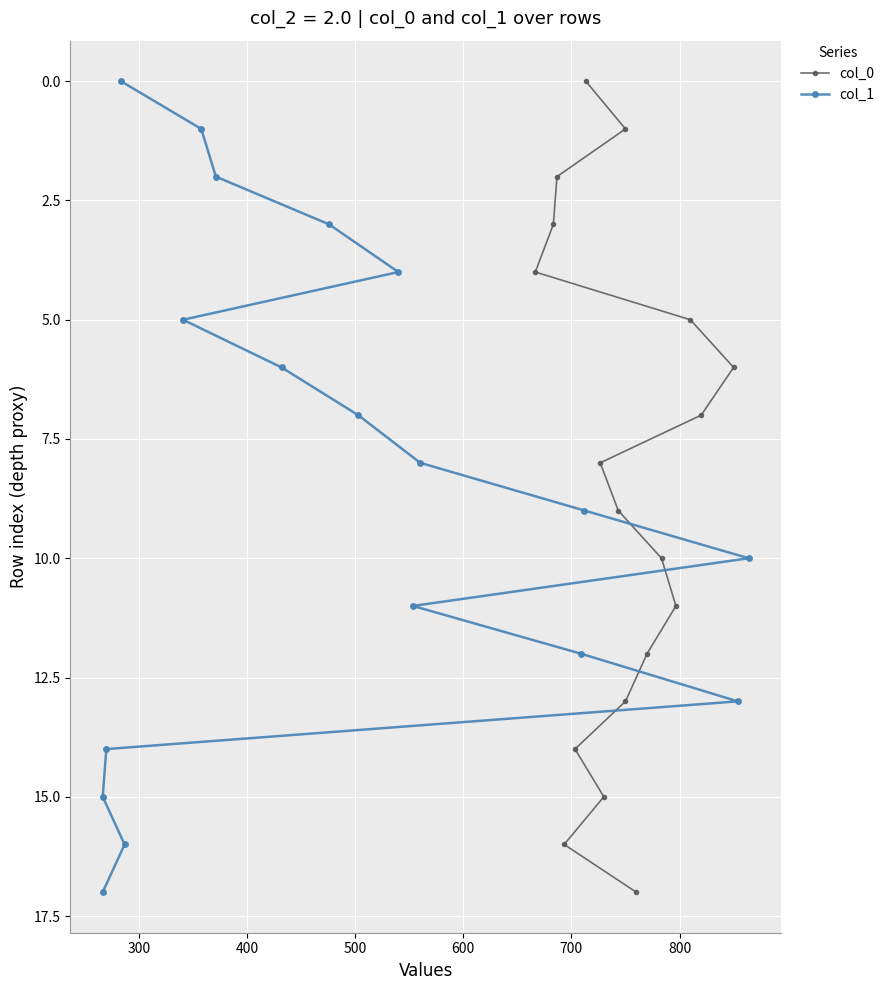

Does the chart display data point markers on the line(s)?

Yes